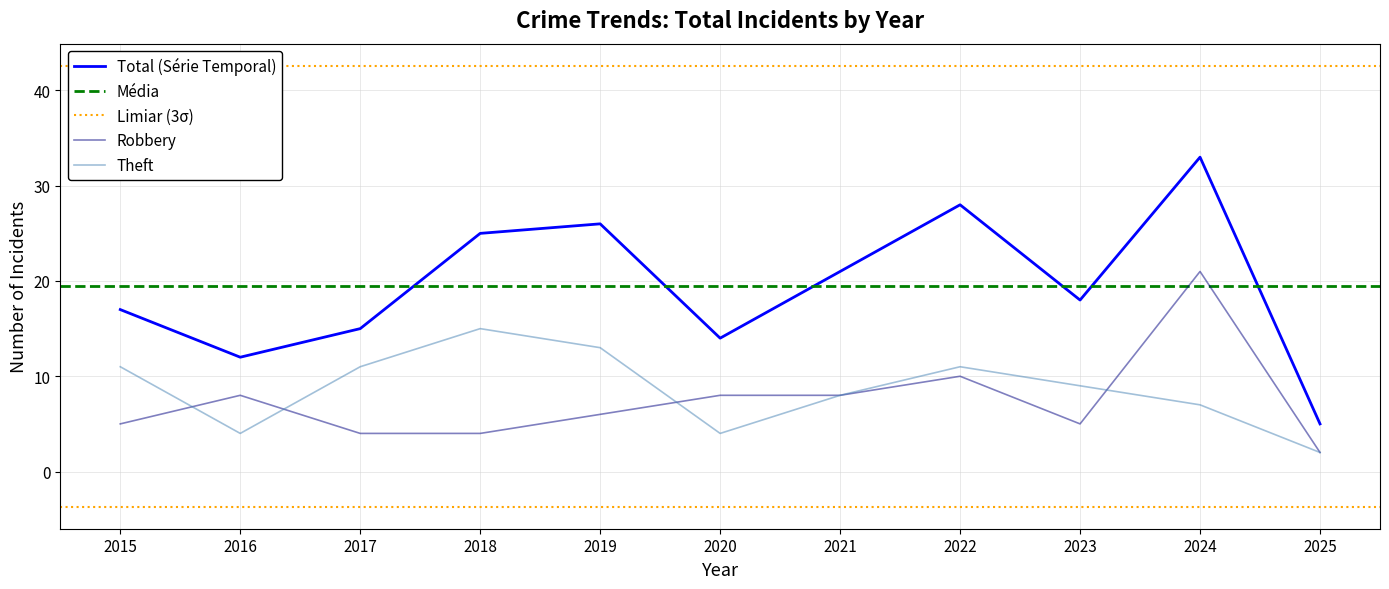

Reading left to right, what are all the values shown in this chart?

Robbery: 5	8	4	4	6	8	8	10	5	21	2
Theft: 11	4	11	15	13	4	8	11	9	7	2
Total: 17	12	15	25	26	14	21	28	18	33	5